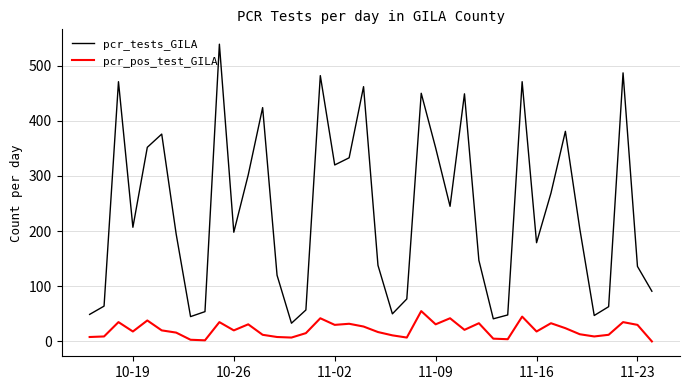

True or false: pcr_pos_test_GILA and pcr_tests_GILA intersect in this chart.

False